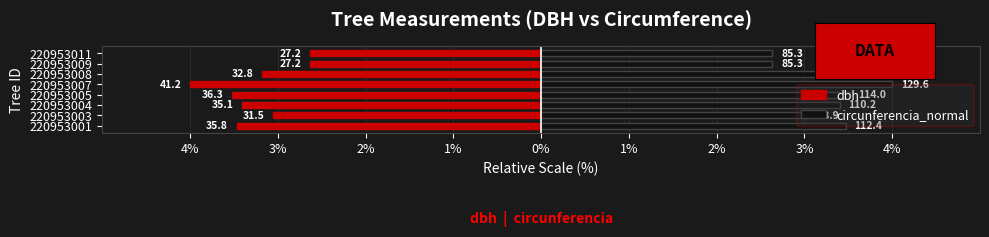

At 220953009, list the series in order from largest to smallest.

circunferencia_normal, dbh